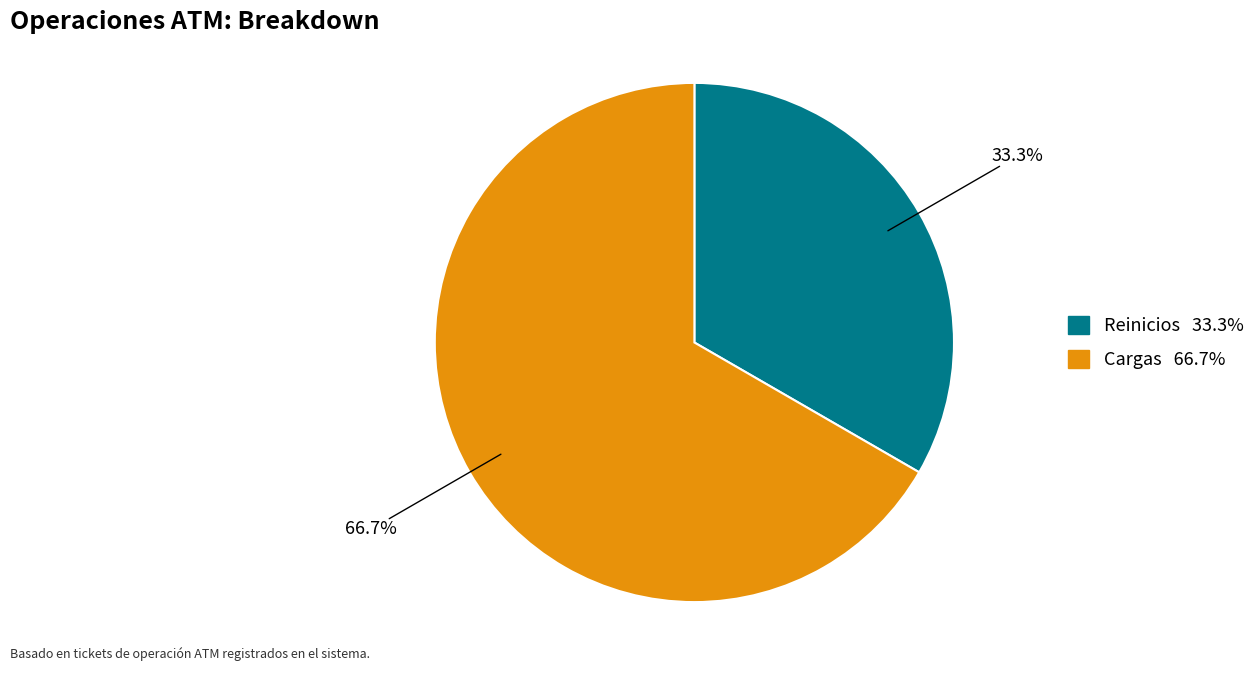

To the nearest percent, what is the difference between the Cargas and Reinicios slice percentages?

33%